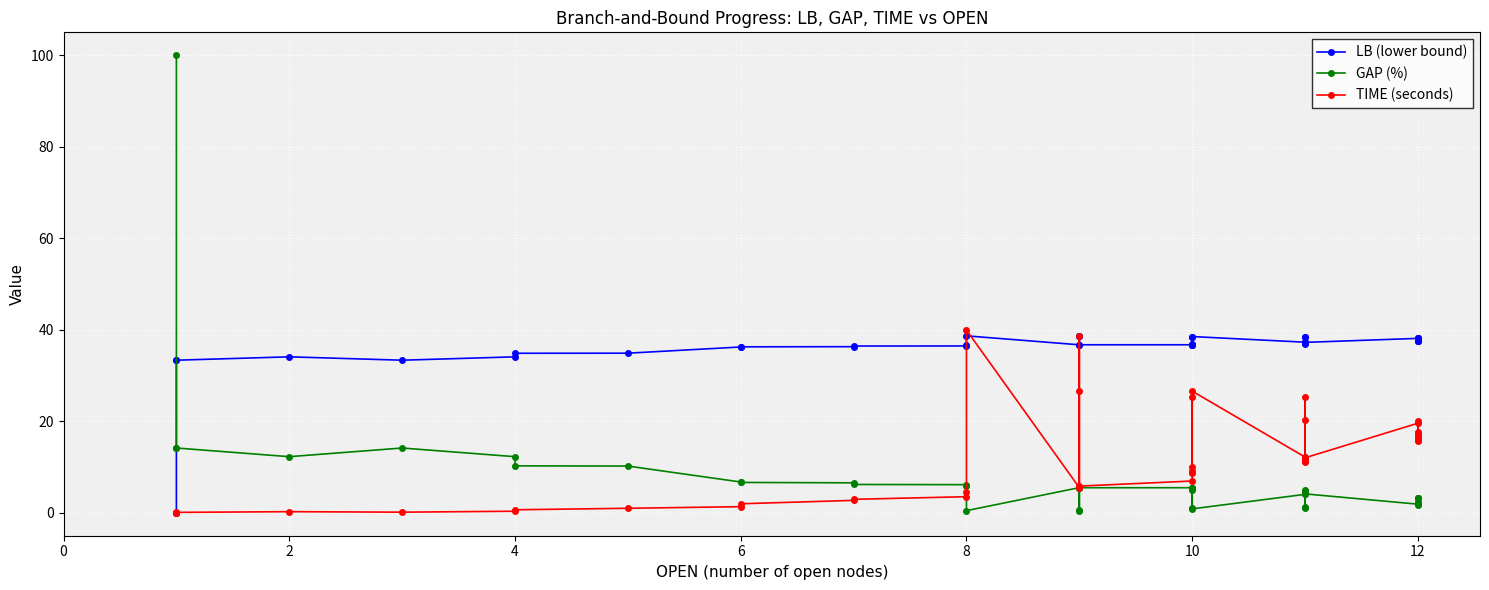

How many categories are shown in the chart?

40